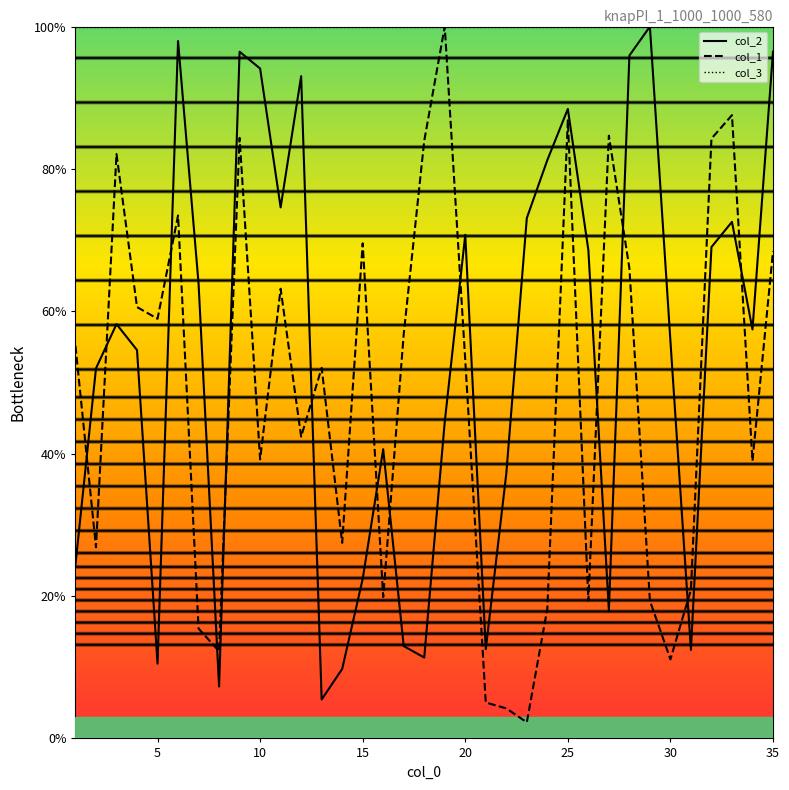

What is the greatest value displayed?

100.0